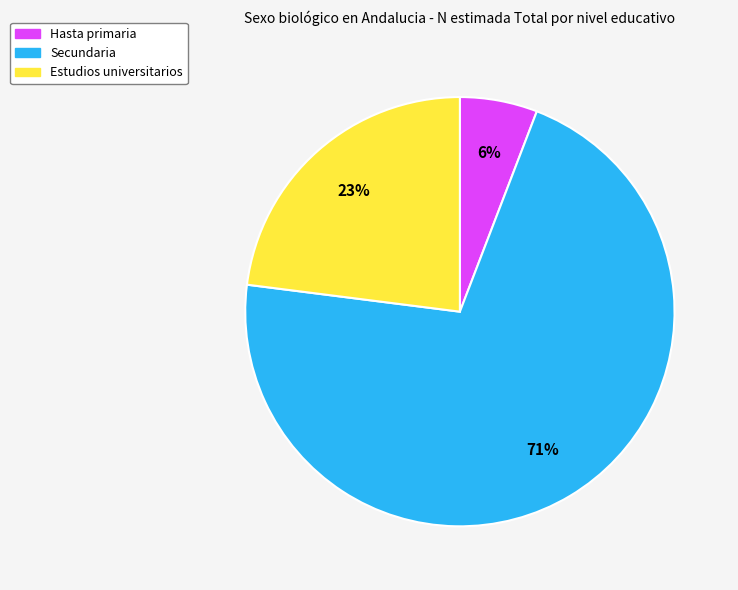

What is the largest slice in the pie chart?

Secundaria